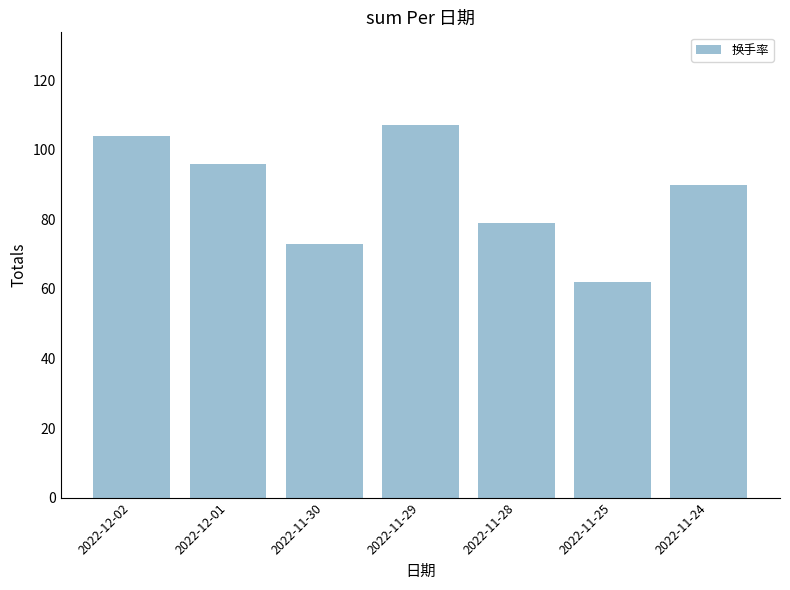

Reading left to right, list all the values displayed in this chart.

2022-12-02=104	2022-12-01=96	2022-11-30=73	2022-11-29=107	2022-11-28=79	2022-11-25=62	2022-11-24=90